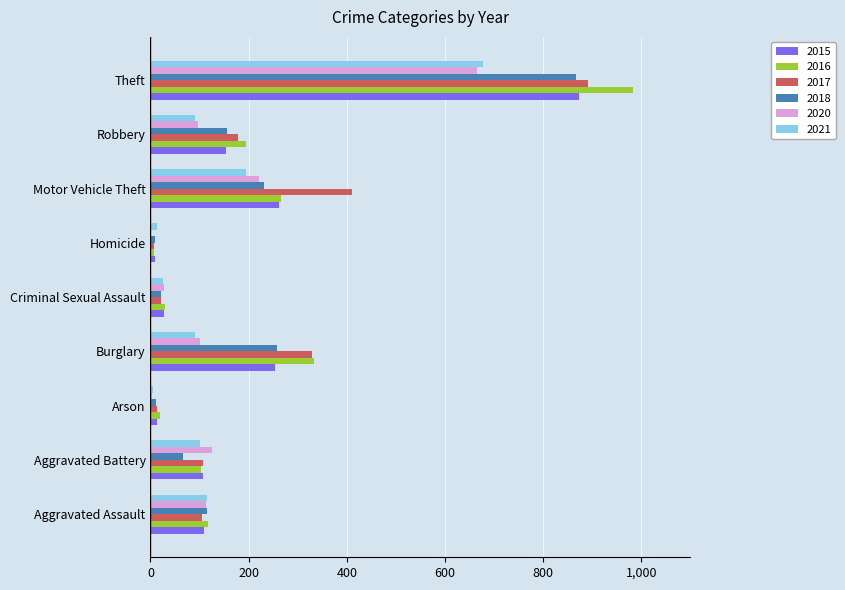

What is the sum of the 2021 values at Aggravated Battery and Burglary?

190